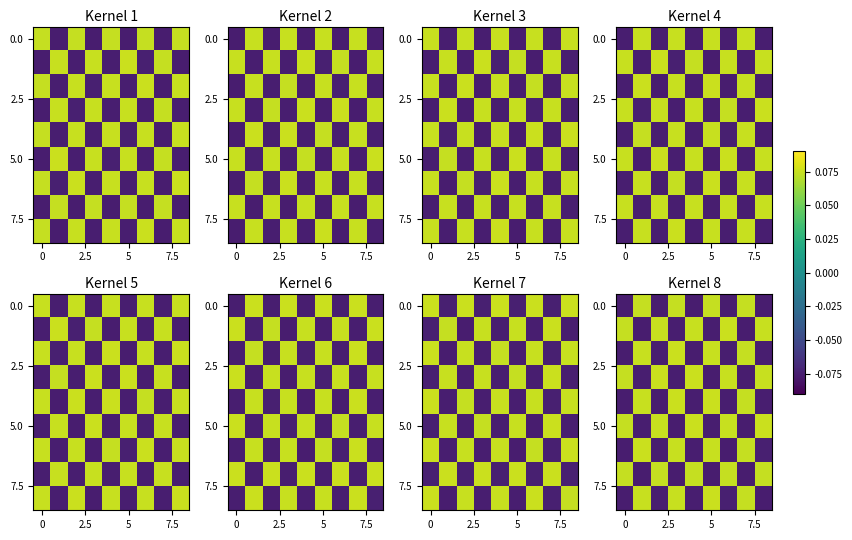

Count the number of categories in the chart.

9